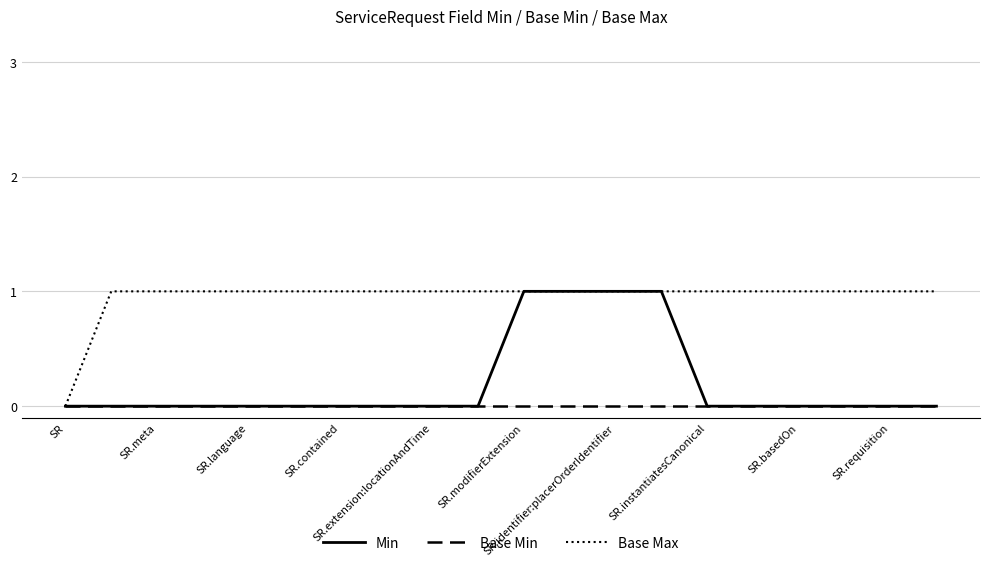

What is the highest value of the Min series?

1